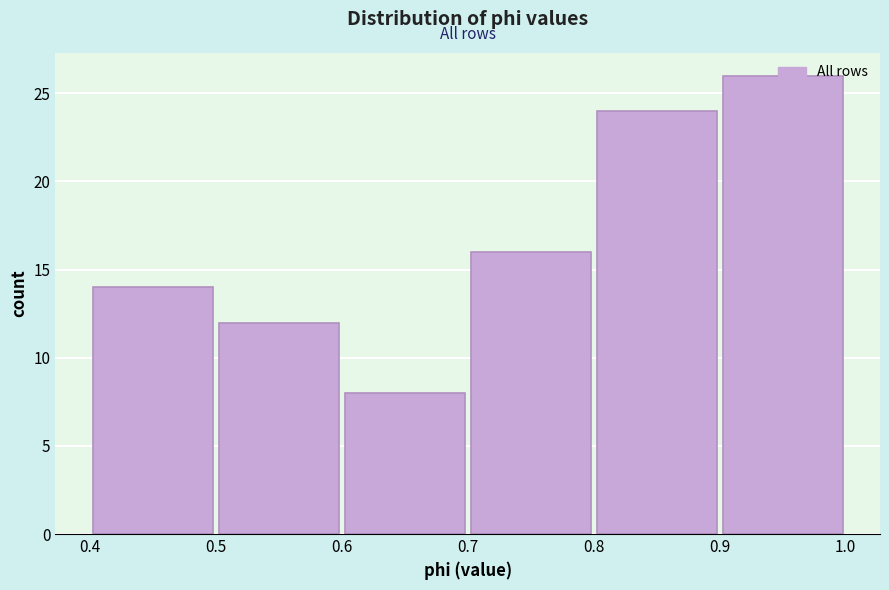

Over which range of the x-axis is the bar tallest?

0.9 to 1.0